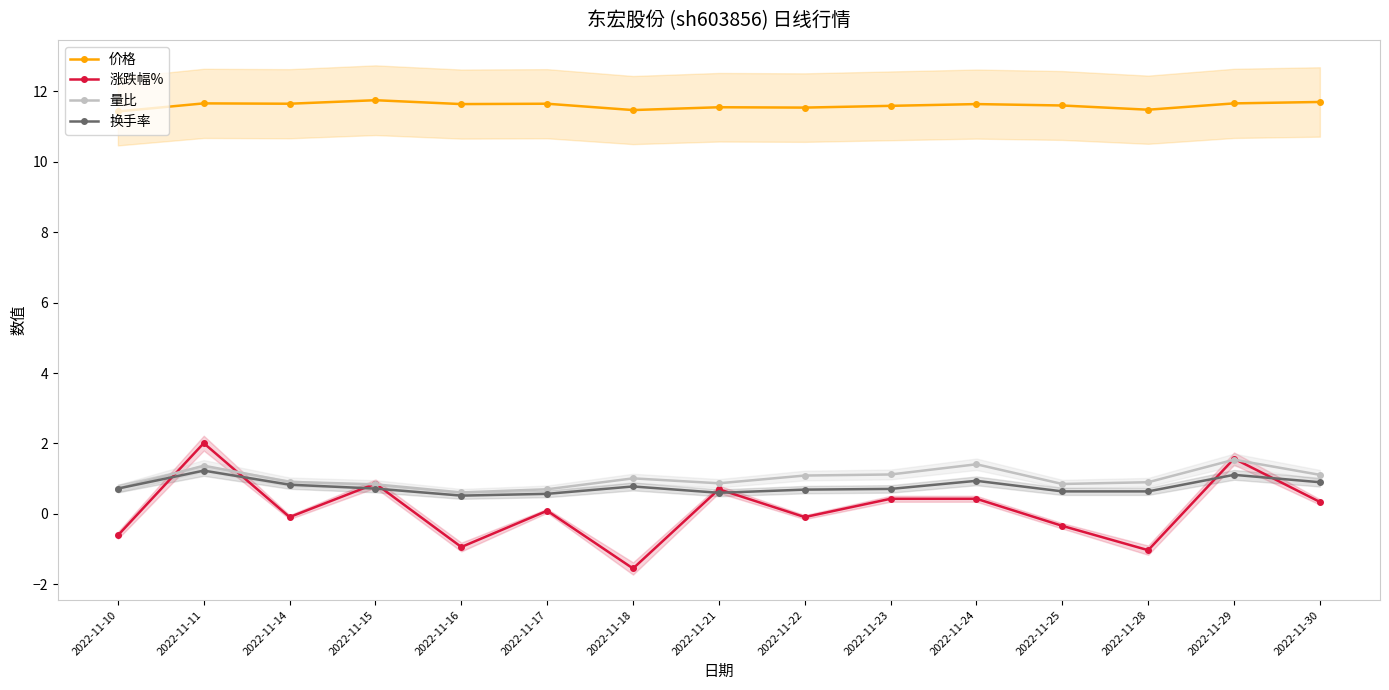

In 价格, how many points are higher than both neighbors (excluding endpoints)?

5